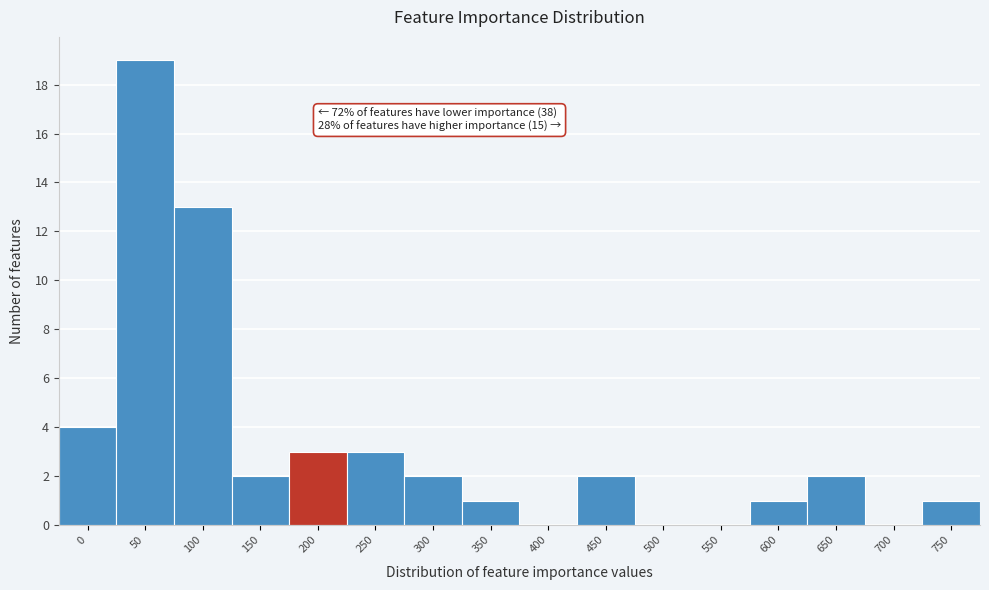

Reading left to right, transcribe all the data shown in this chart.

0=4	50=19	100=13	150=2	200=3	250=3	300=2	350=1	400=0	450=2	500=0	550=0	600=1	650=2	700=0	750=1